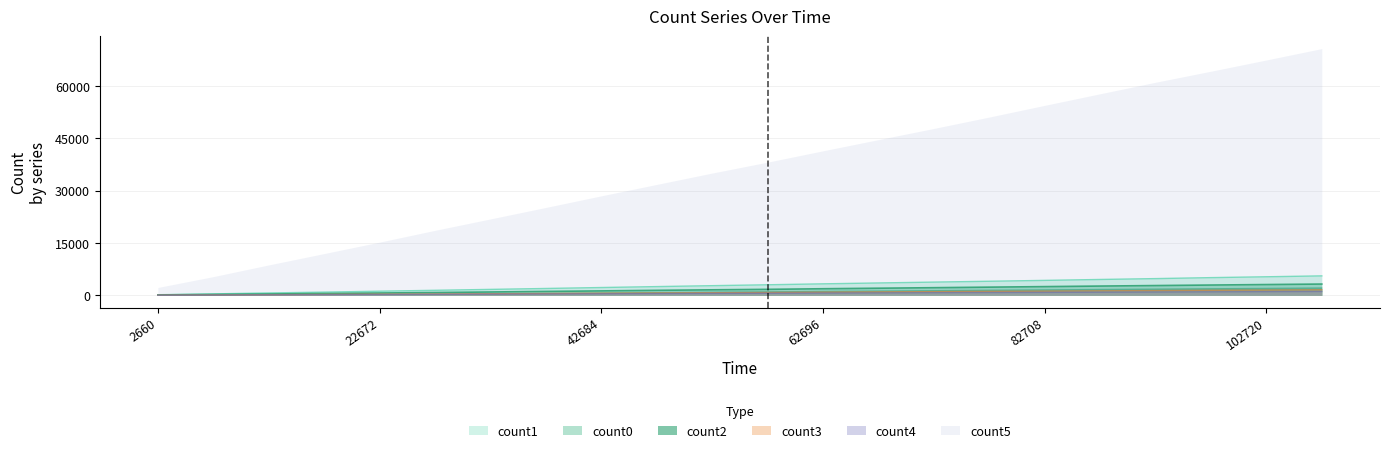

Which series has the largest range (max minus min)?

count5